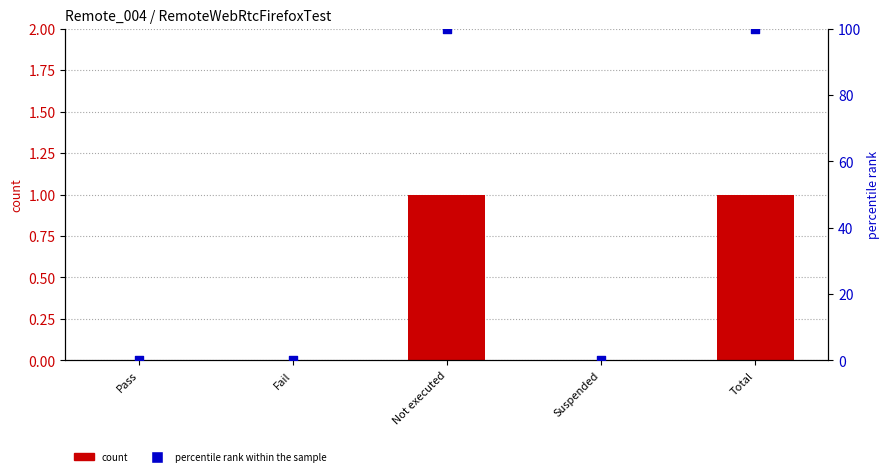

Which series has the largest total across all categories?

percentile rank within the sample